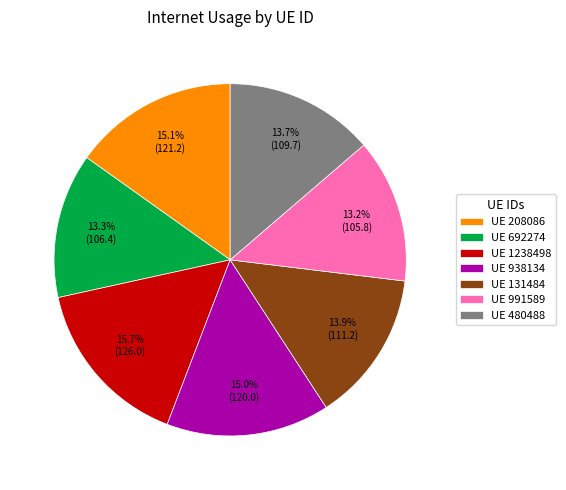

How many slices are in this pie chart?

7